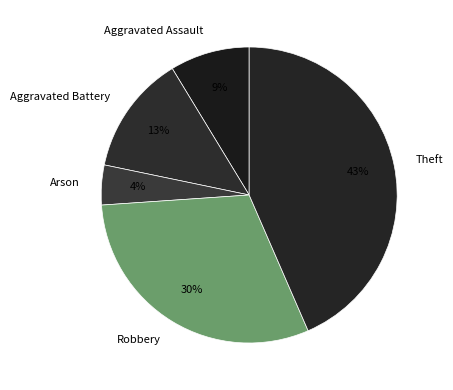

How many slices are in this pie chart?

5